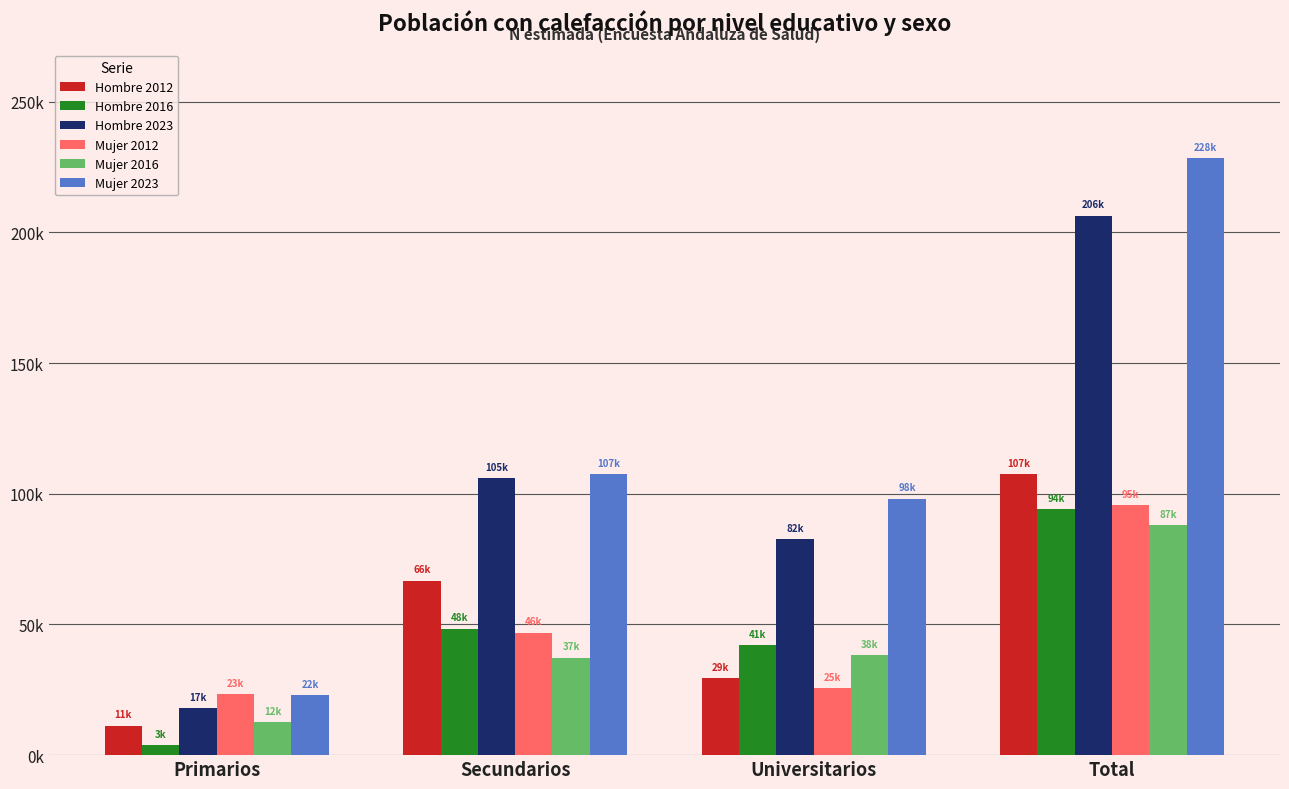

What are all the series names shown in the legend?

Hombre 2012, Hombre 2016, Hombre 2023, Mujer 2012, Mujer 2016, Mujer 2023